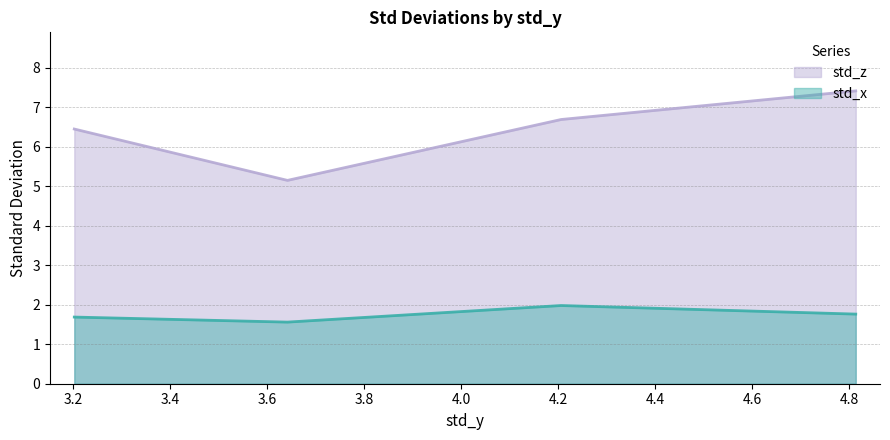

Where is the first local minimum for std_z?

3.642153089517855